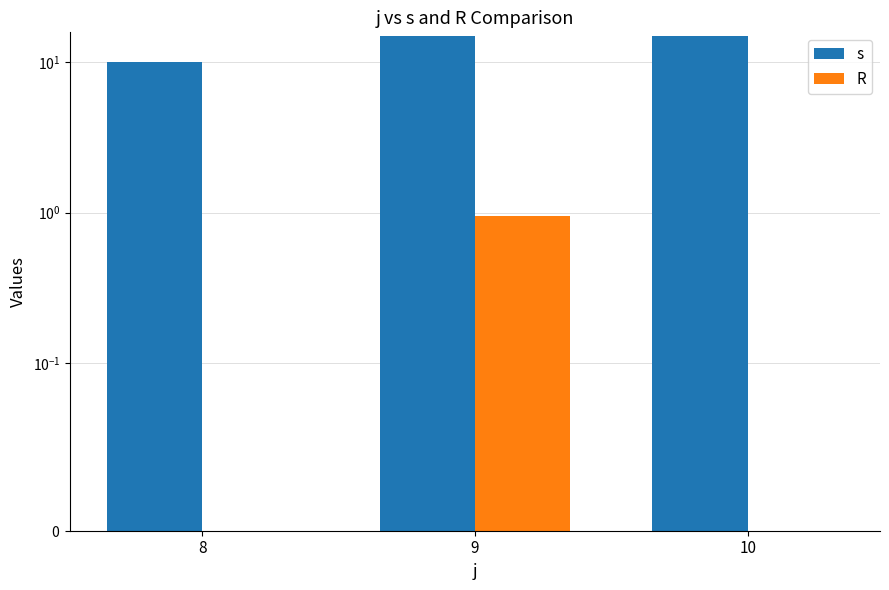

Which series has the largest total across all categories?

s